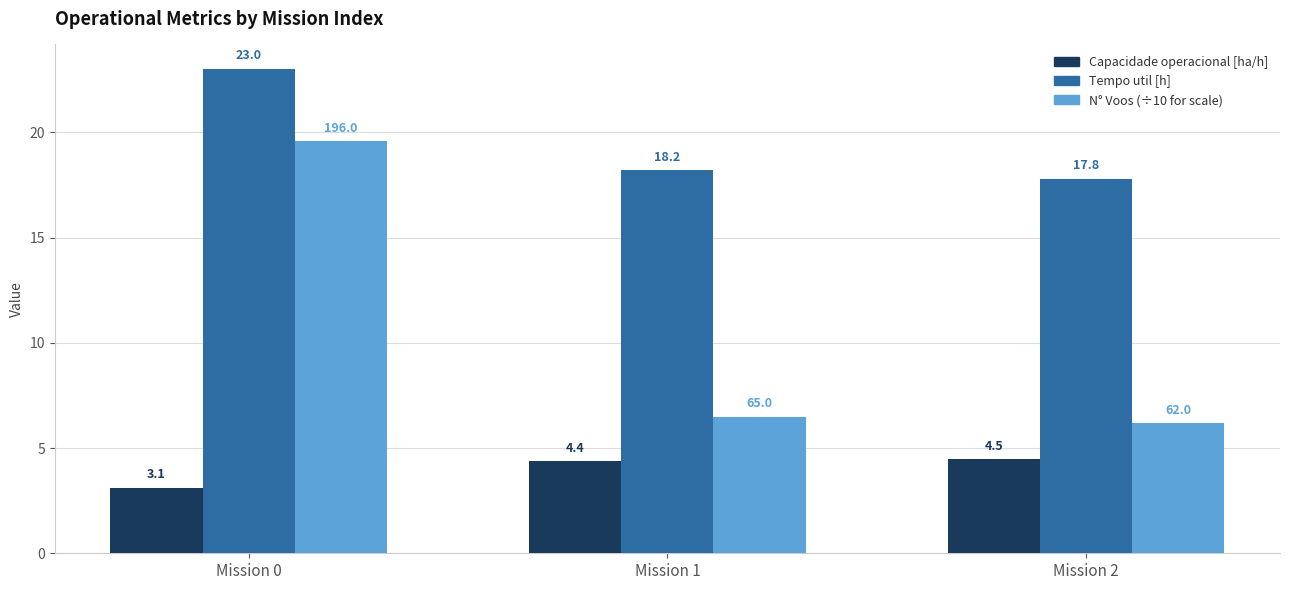

At which category is the sum across all series the highest?

Mission 0